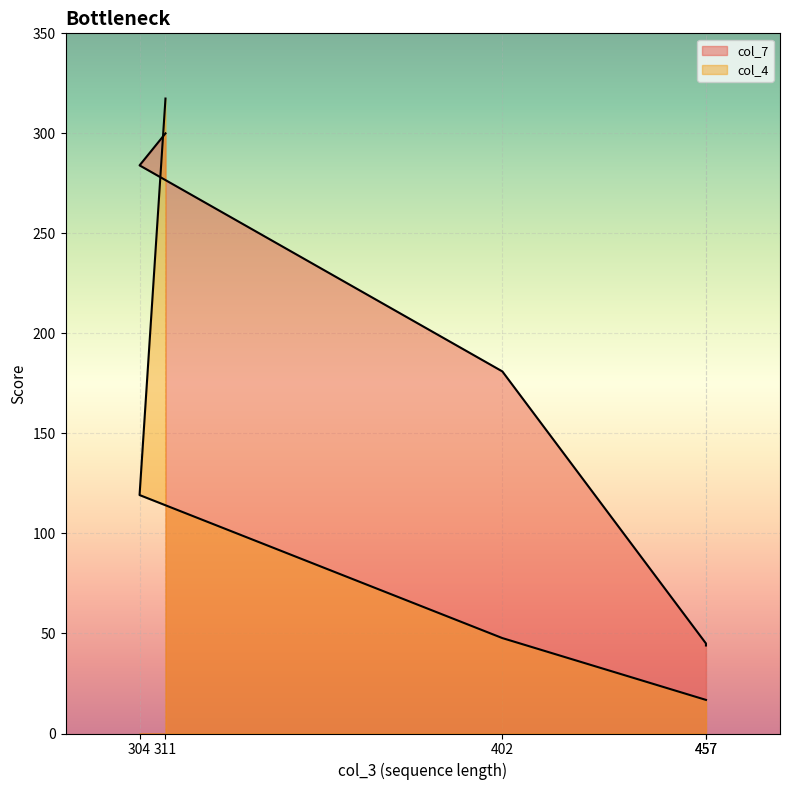

Count the number of data series in this chart.

2